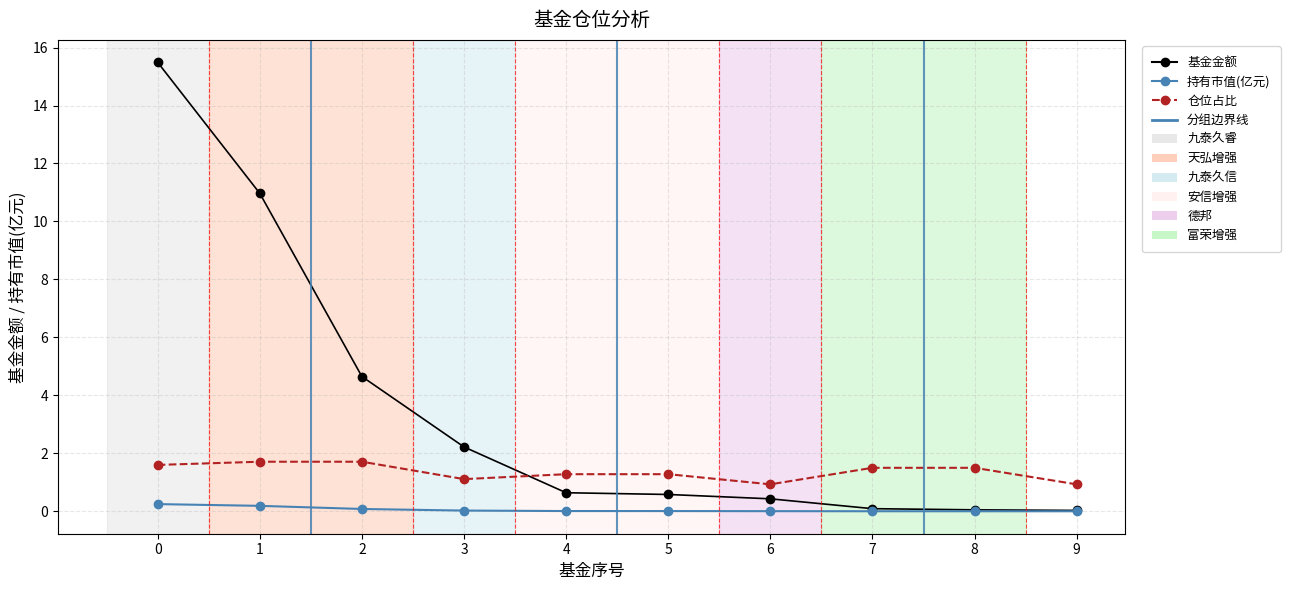

Which series changed the most between 4 and 6?

仓位占比